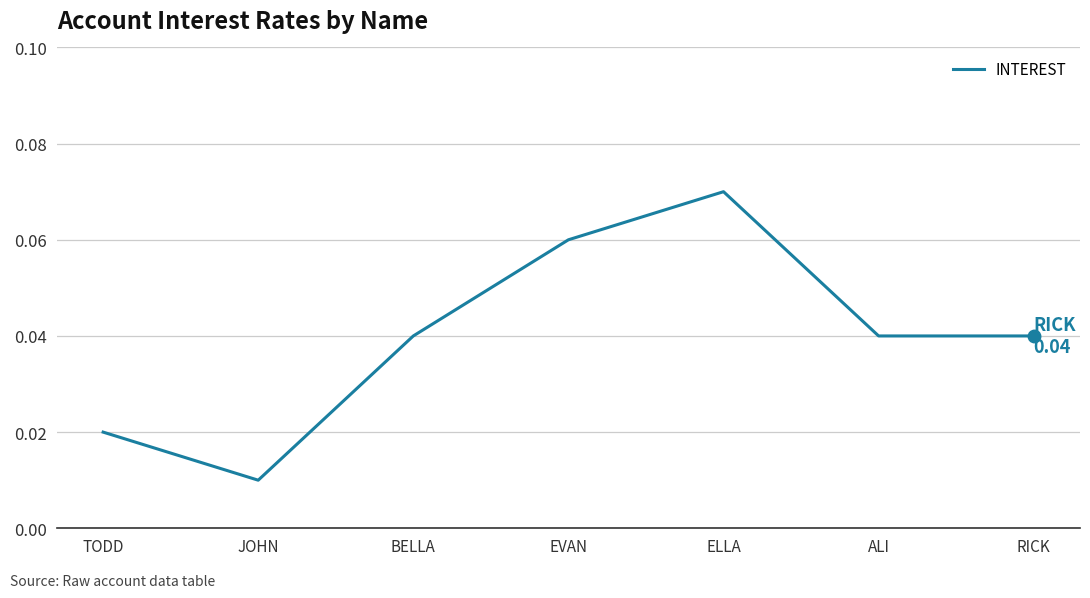

Between JOHN and RICK, which is larger?

RICK